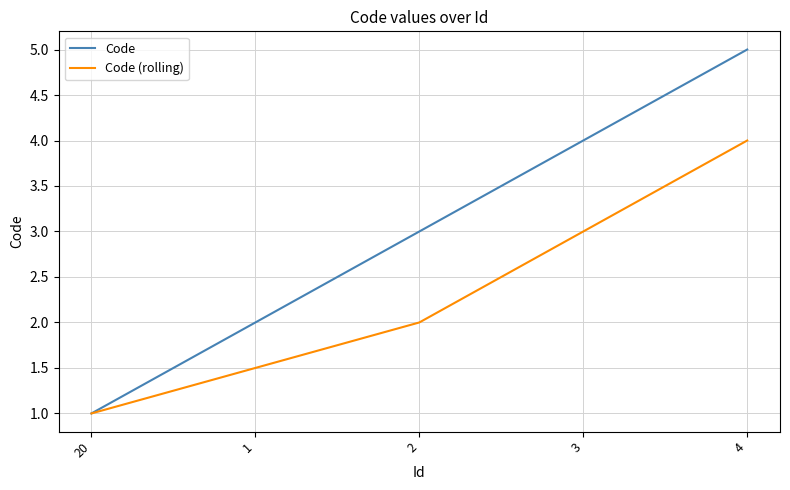

How many lines are shown in the chart?

2